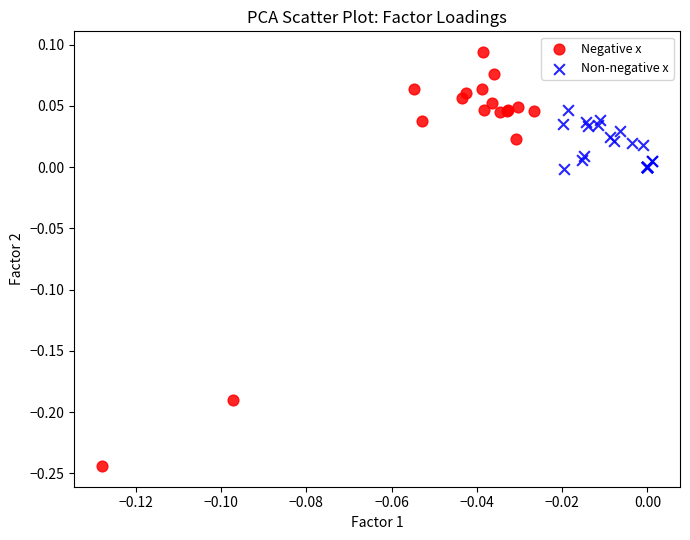

Which series contains the highest Y value?

Negative x